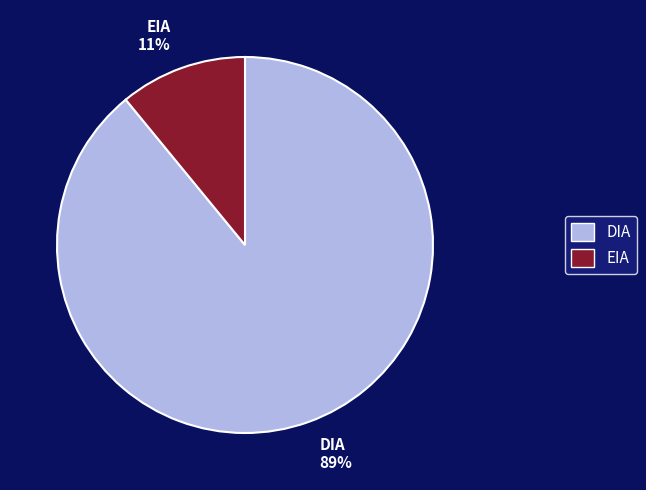

Is there any slice that represents more than half of the pie?

Yes